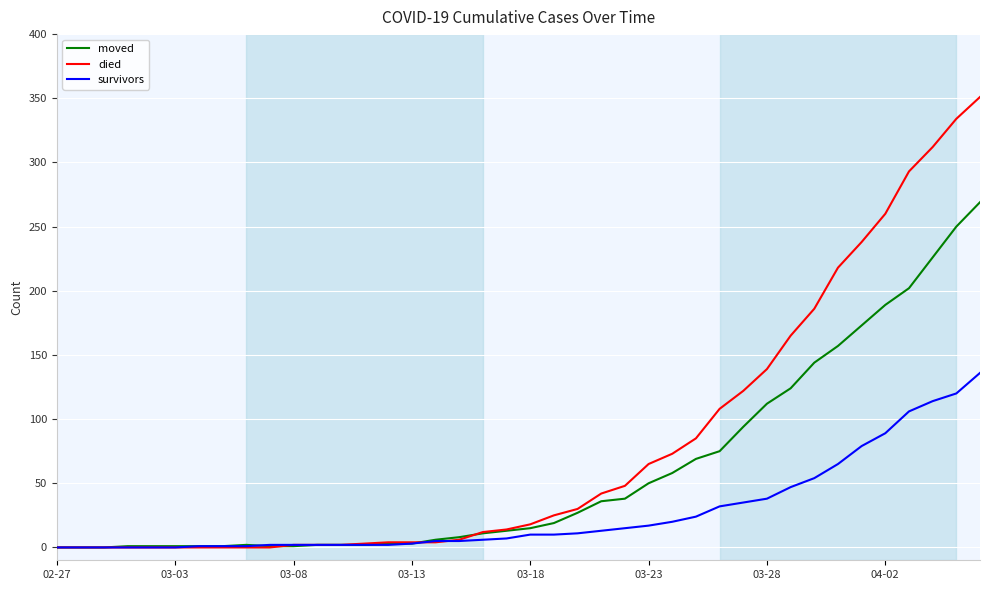

What is the highest value of the survivors series?

136